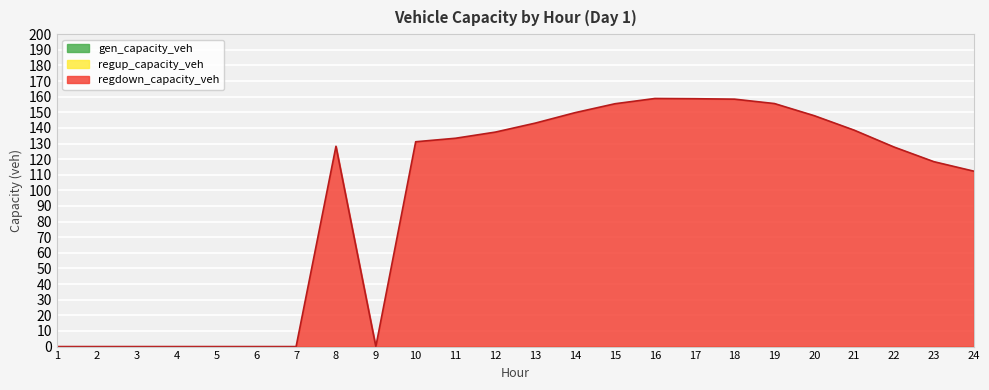

Is the value of gen_capacity_veh at 20 greater than the value of regdown_capacity_veh at 9?

No